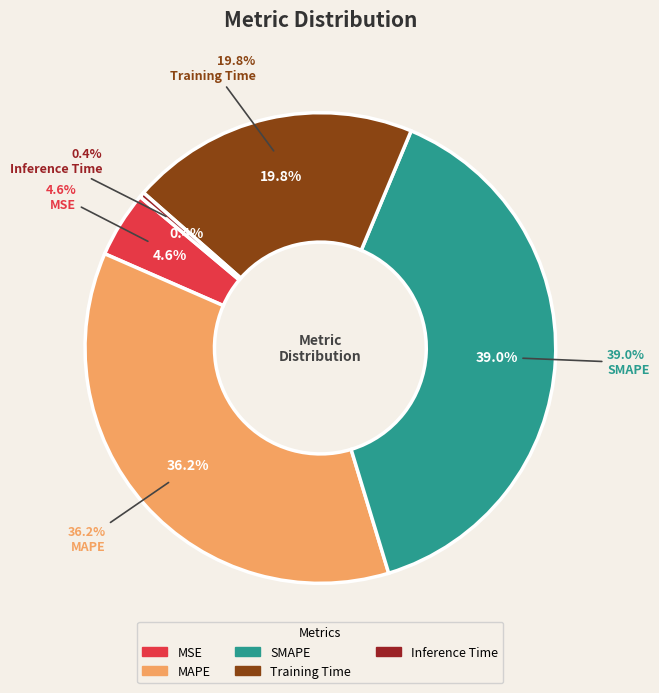

Rank the categories by value from highest to lowest.

SMAPE, MAPE, Training Time, MSE, Inference Time